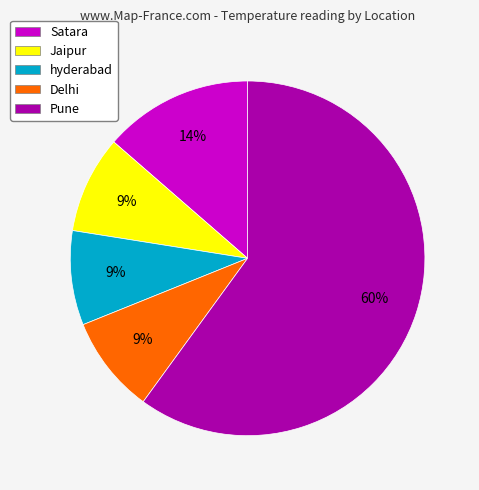

To the nearest percent, what percentage of the pie is hyderabad?

9%